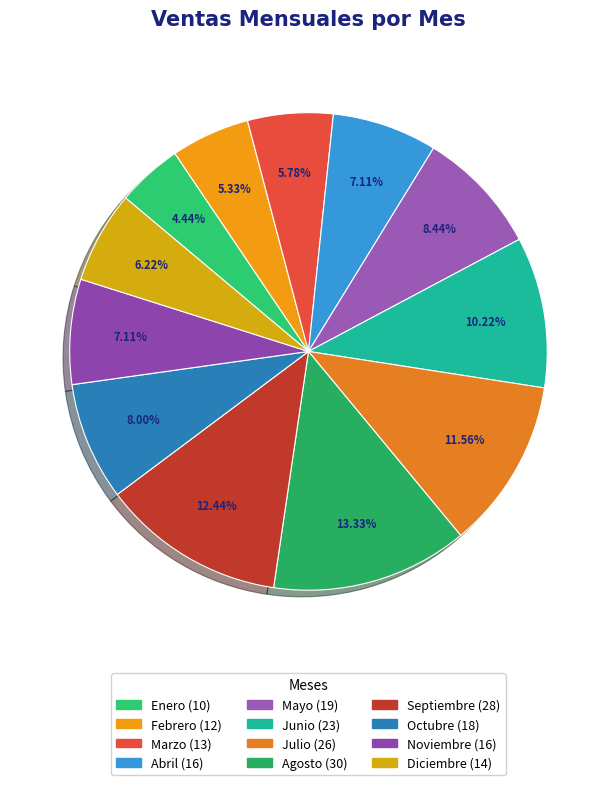

What is the ratio of the value at Febrero to the value at Julio?

0.5